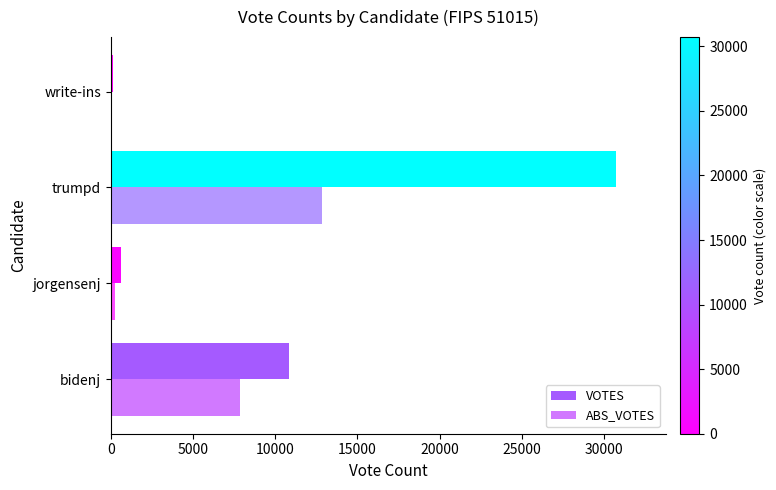

How many data points does each series have?

4